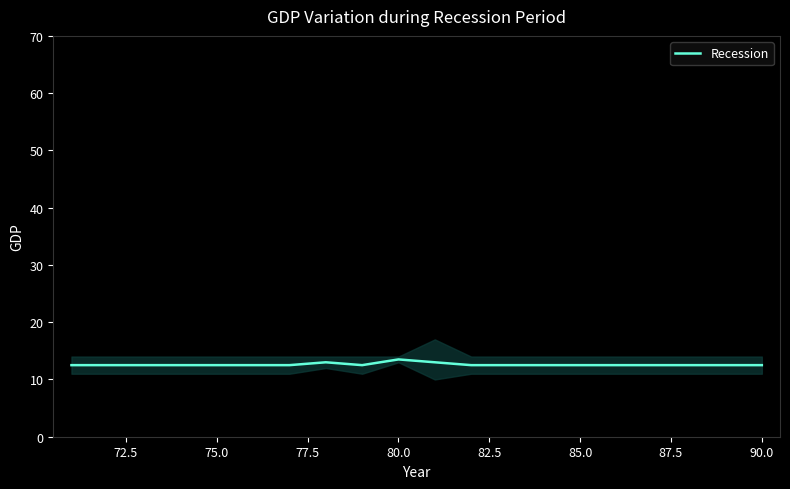

How many lines are shown in the chart?

1